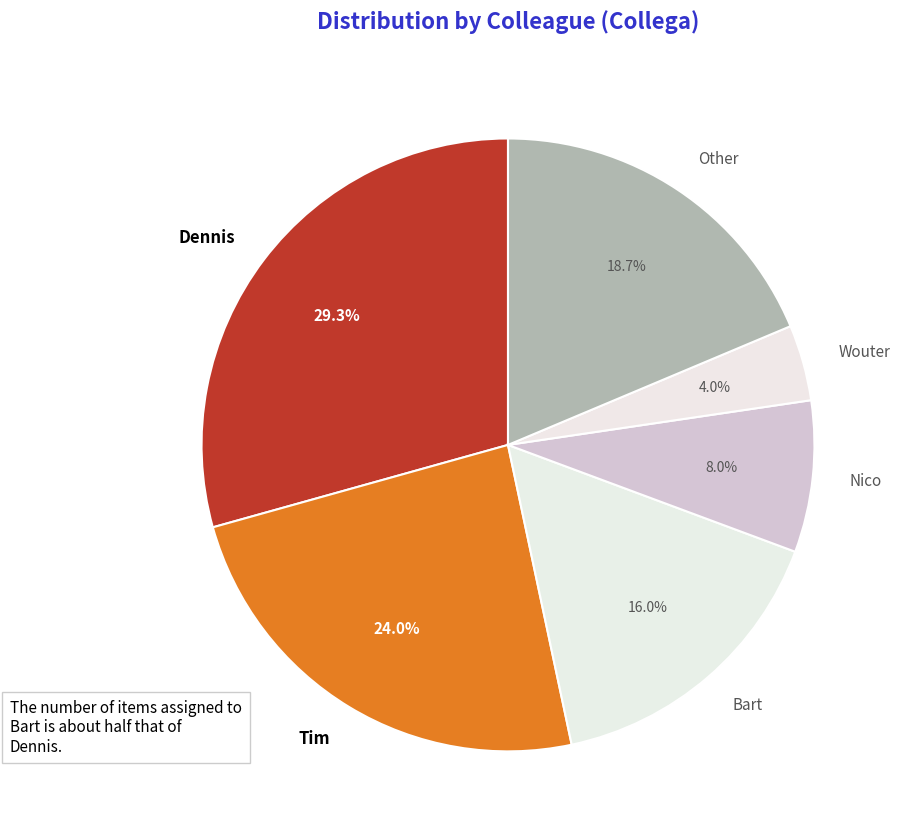

What is the smallest slice in the pie chart?

Wouter